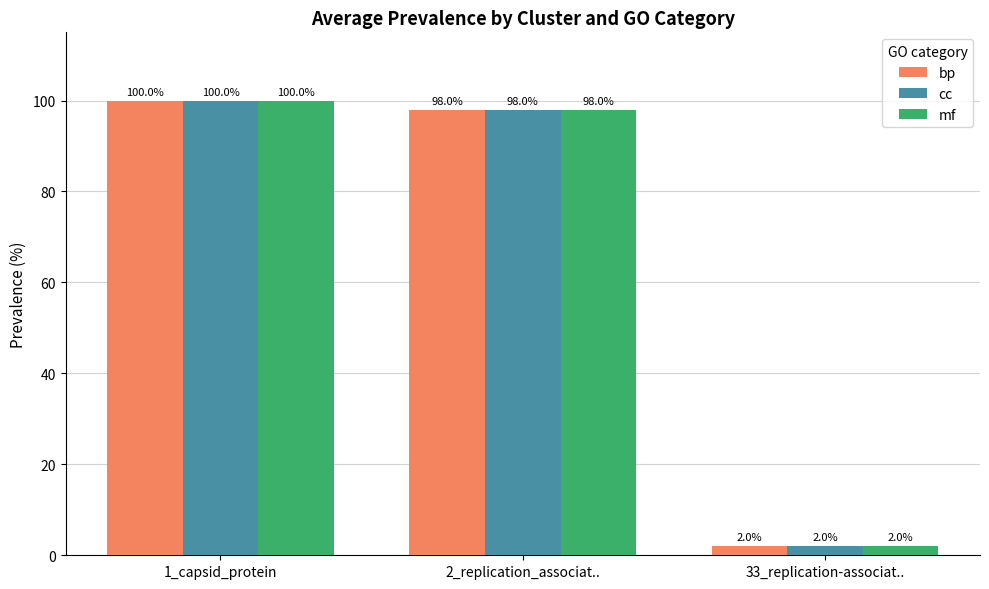

What is the minimum value for bp?

2.0